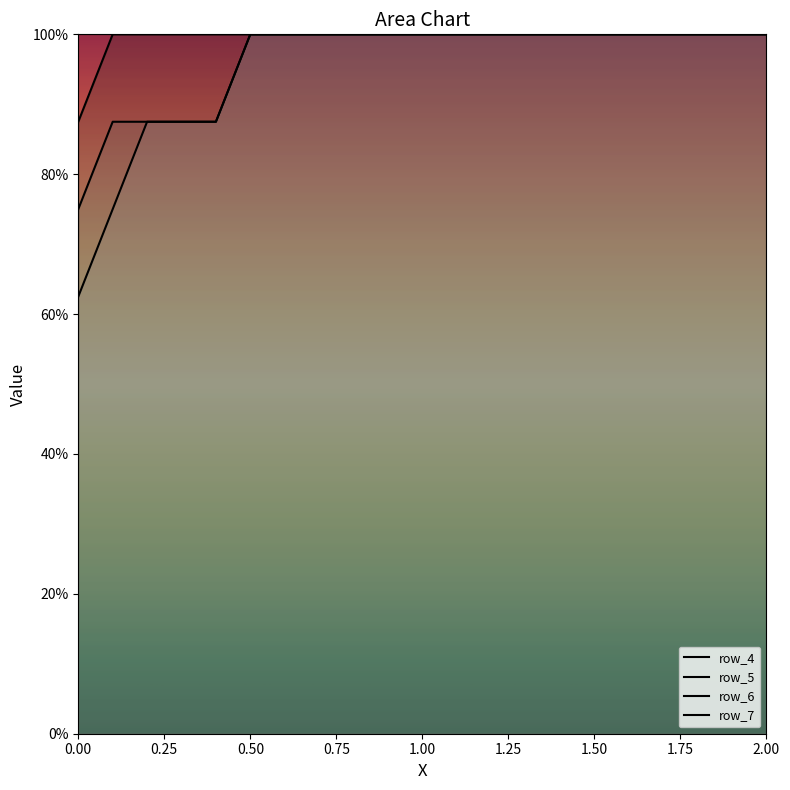

At which category is the sum across all series the highest?

0.50